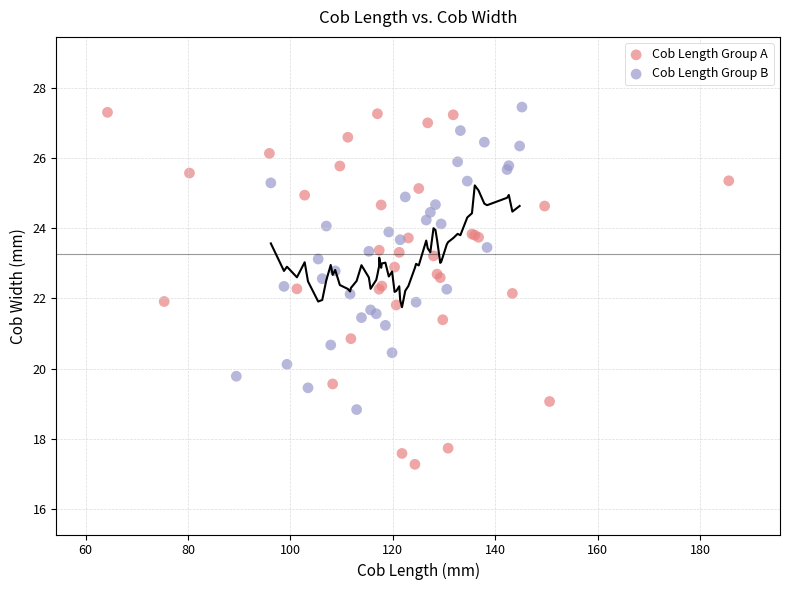

Which series has the widest spread of Y values?

Cob Length Group A